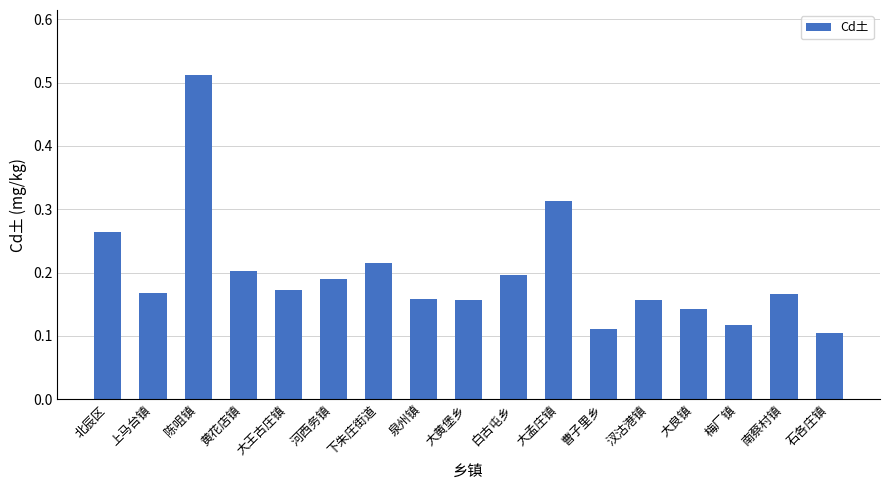

What is the label of the 12th bar from the right?

河西务镇